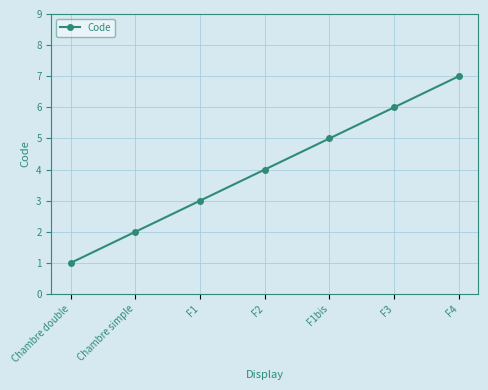

What is the minimum value shown in the chart?

1